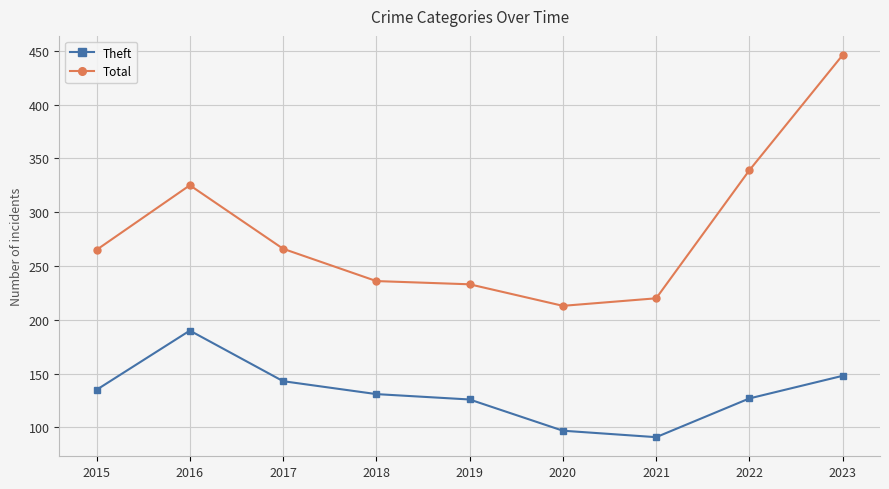

At which label does Total reach its minimum?

2020